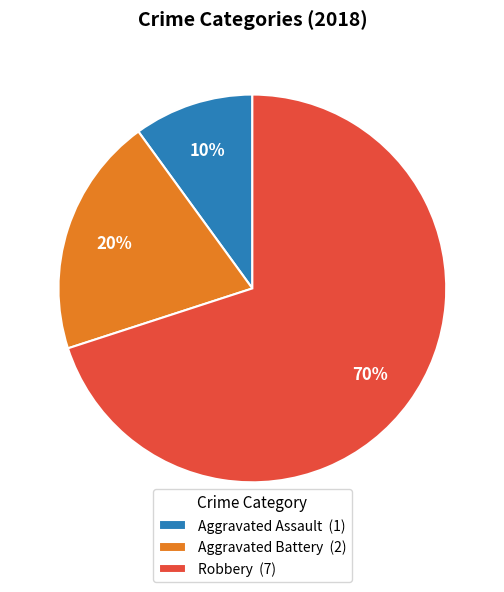

Is it true that Robbery (7) is 70% of the pie?

True